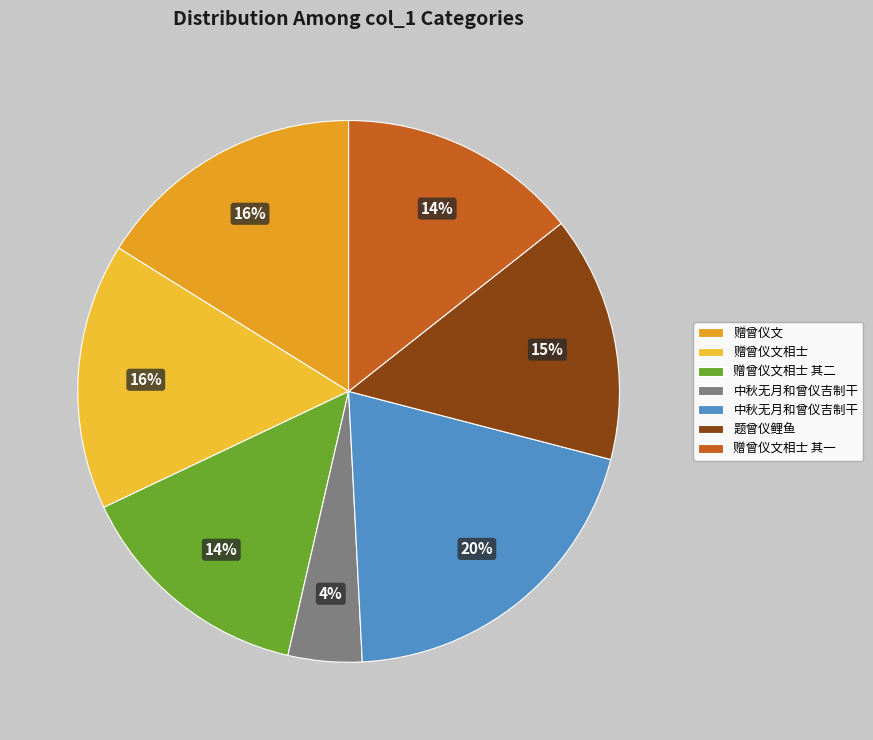

Count the number of slices in the pie.

7